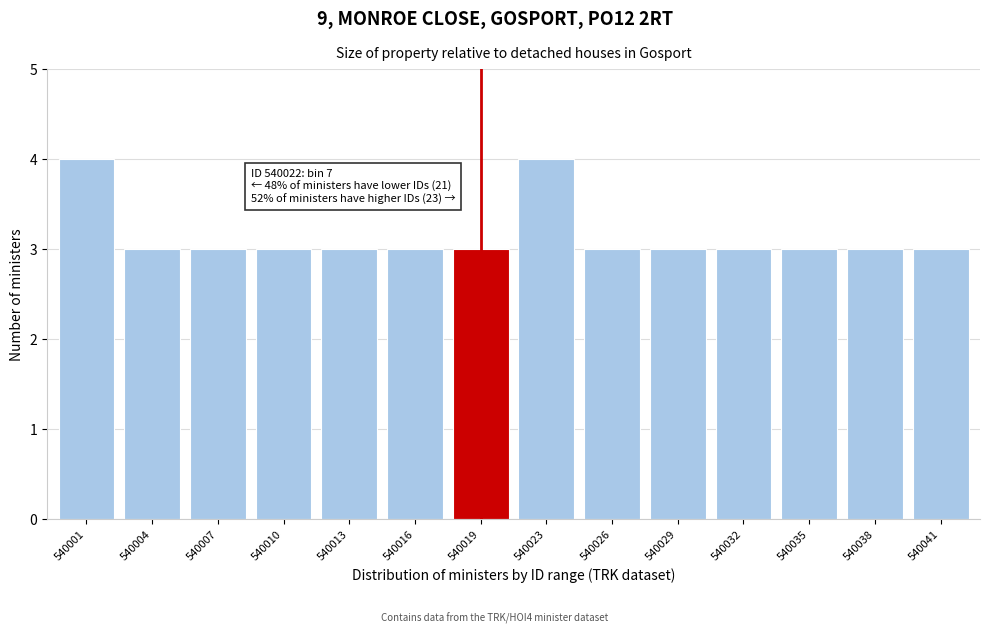

Reading left to right, extract all data points from this chart.

4	3	3	3	3	3	3	4	3	3	3	3	3	3